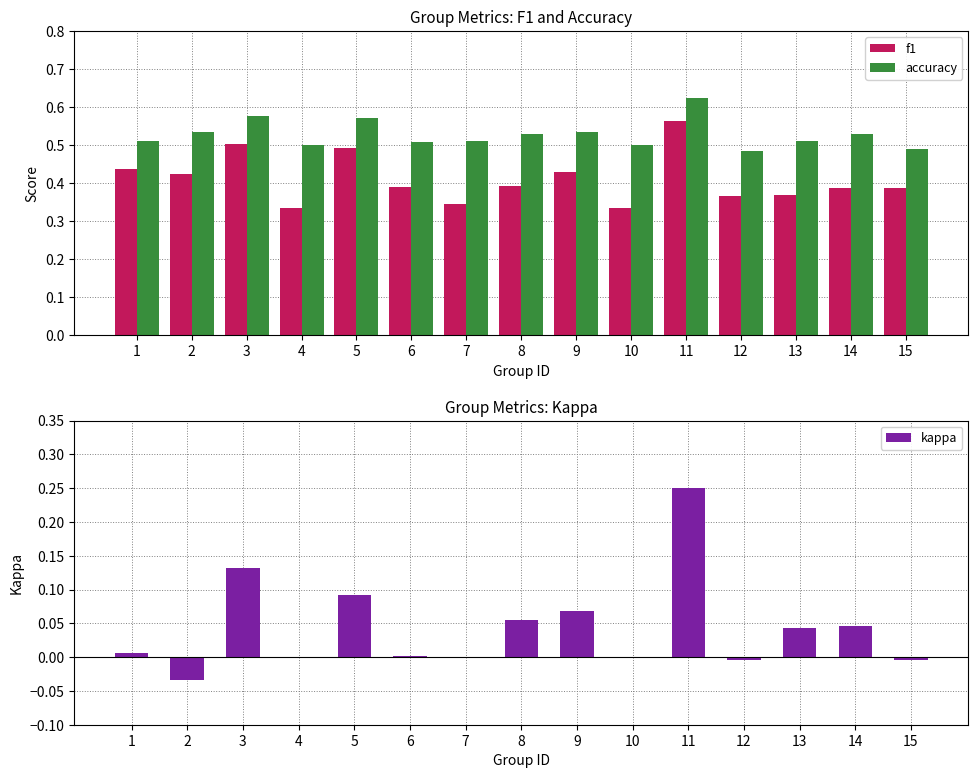

Rank the series by their maximum value, from highest to lowest.

accuracy, f1, kappa